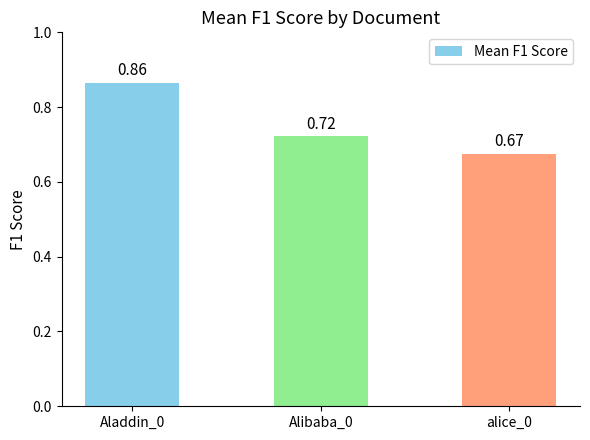

Where is the data nearest to the value 0?

alice_0